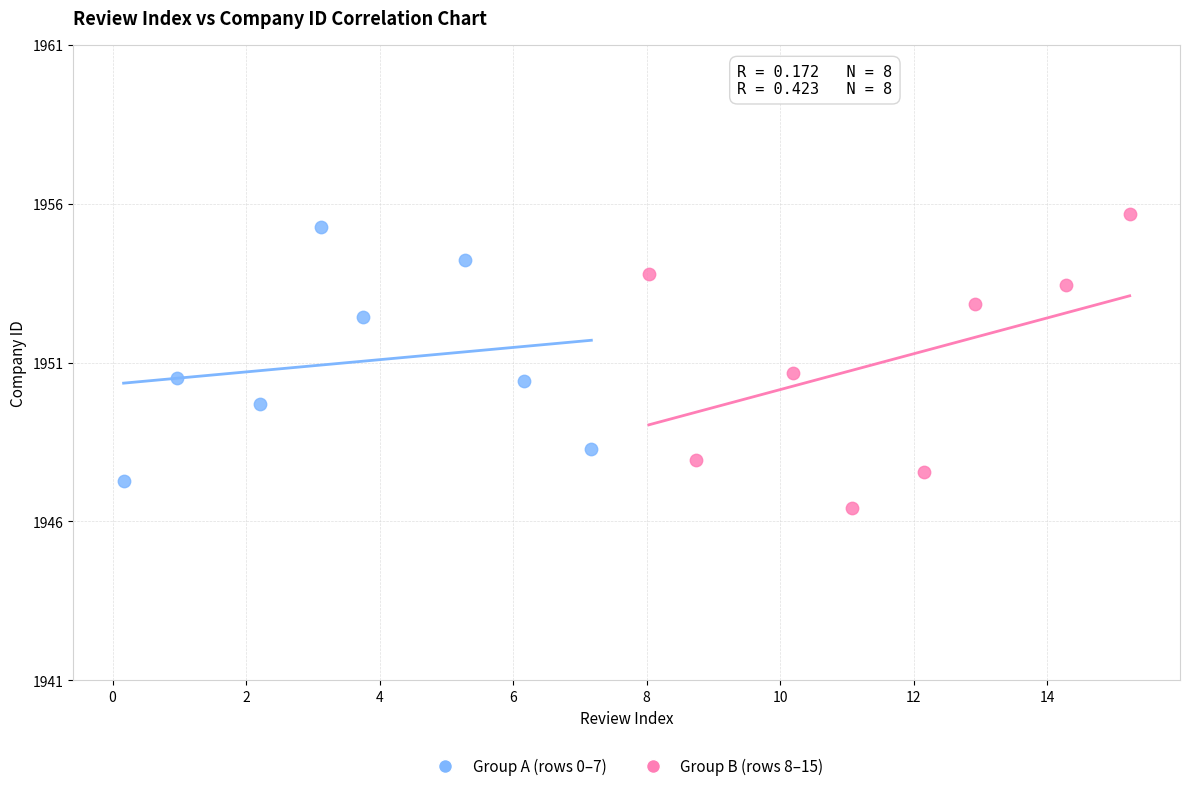

Which series contains the lowest Y value?

Group B (rows 8–15)